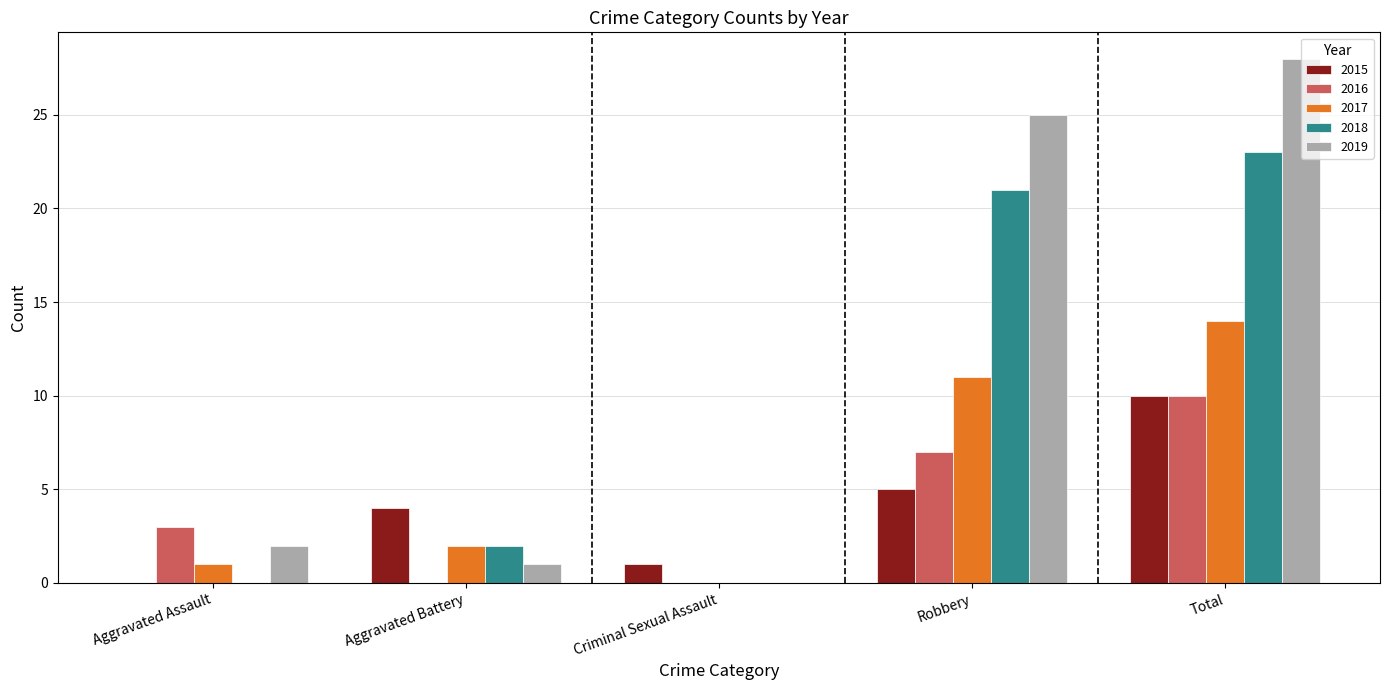

What value does the 2017 series have at Robbery?

11